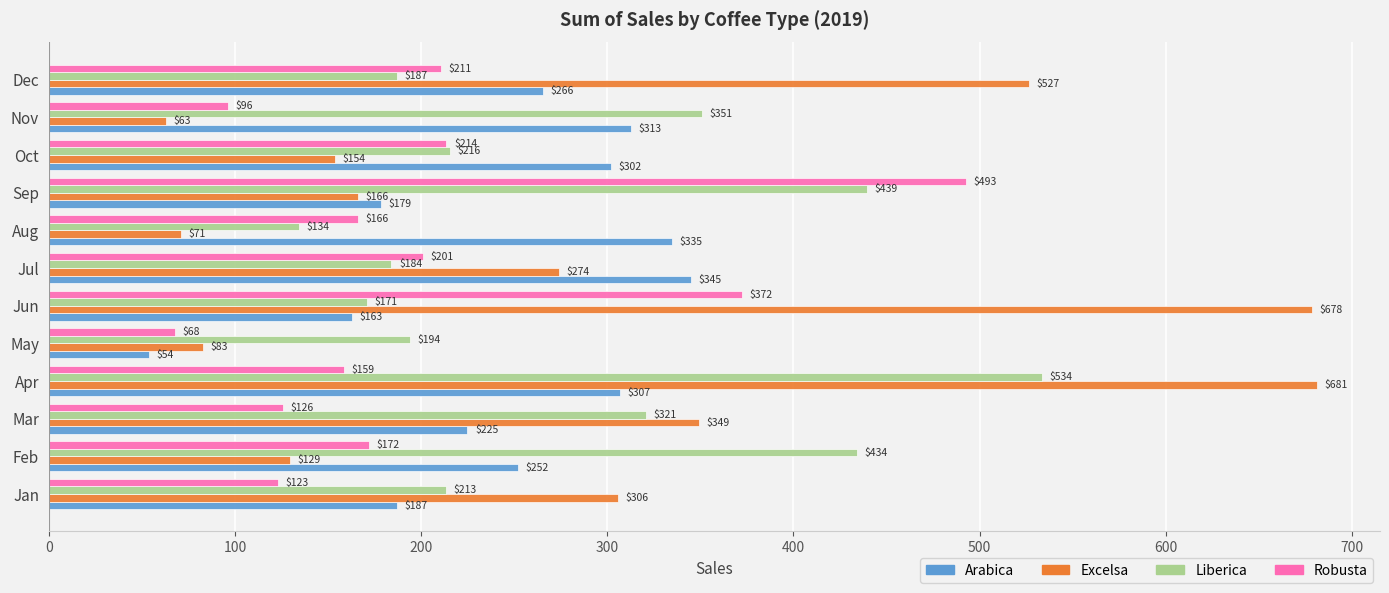

What is the average value of the Excelsa series?

290.1